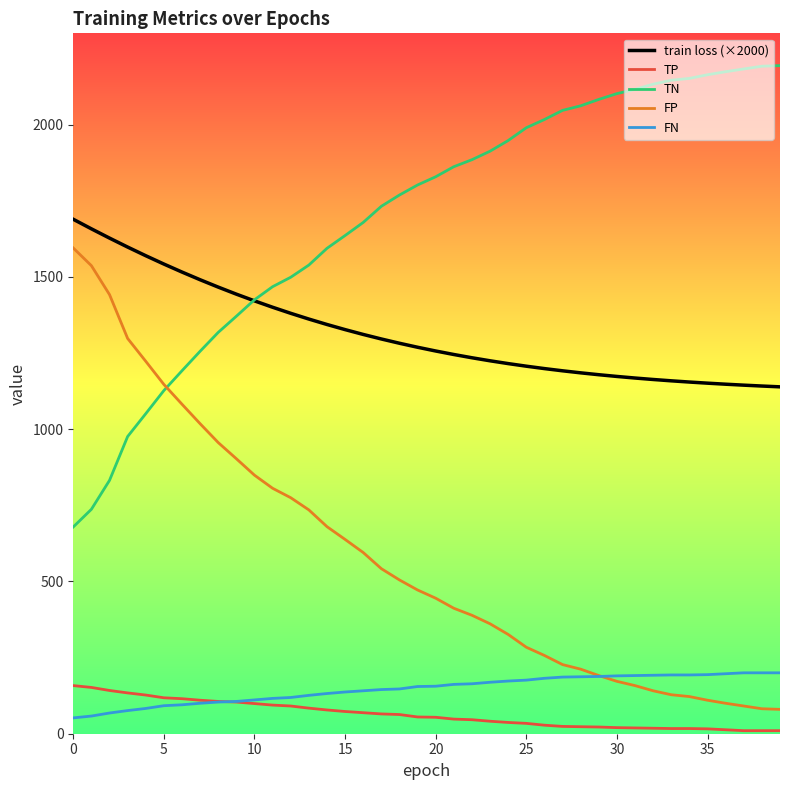

Count the number of data series in this chart.

5